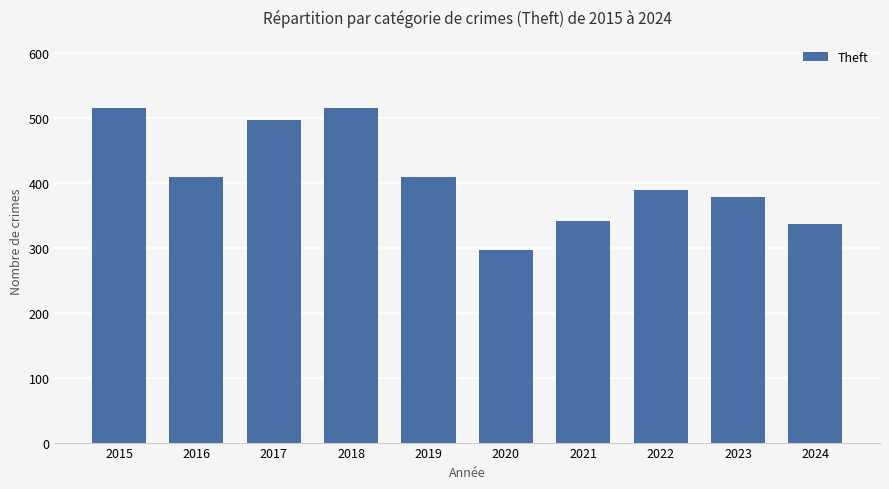

What is the value of the 2nd bar from the left?

409